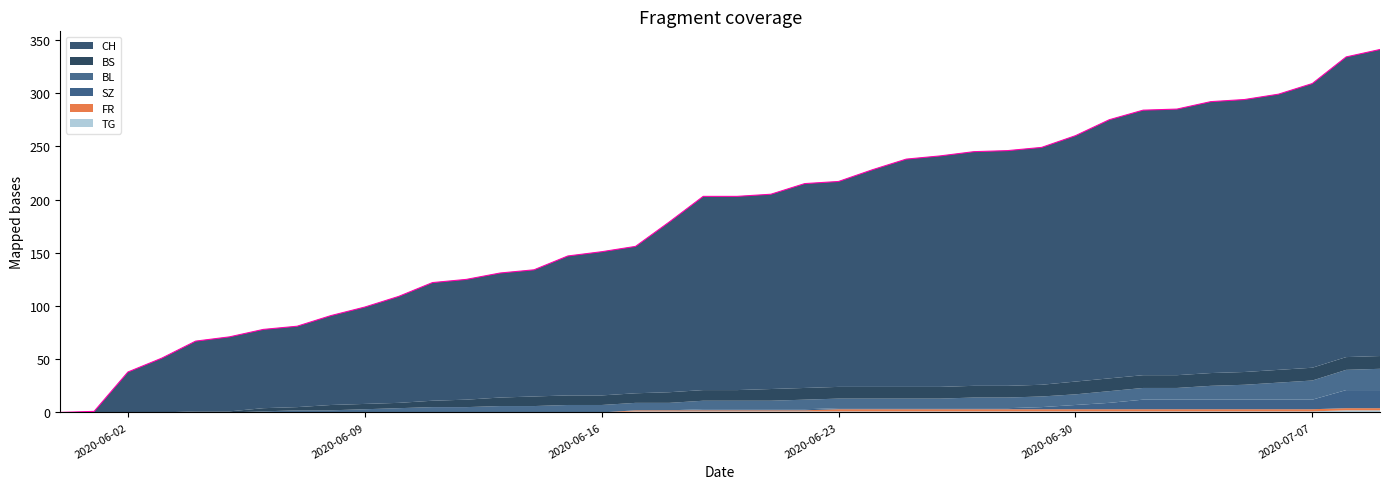

What is the difference between the maximum and minimum values in the FR series?

2